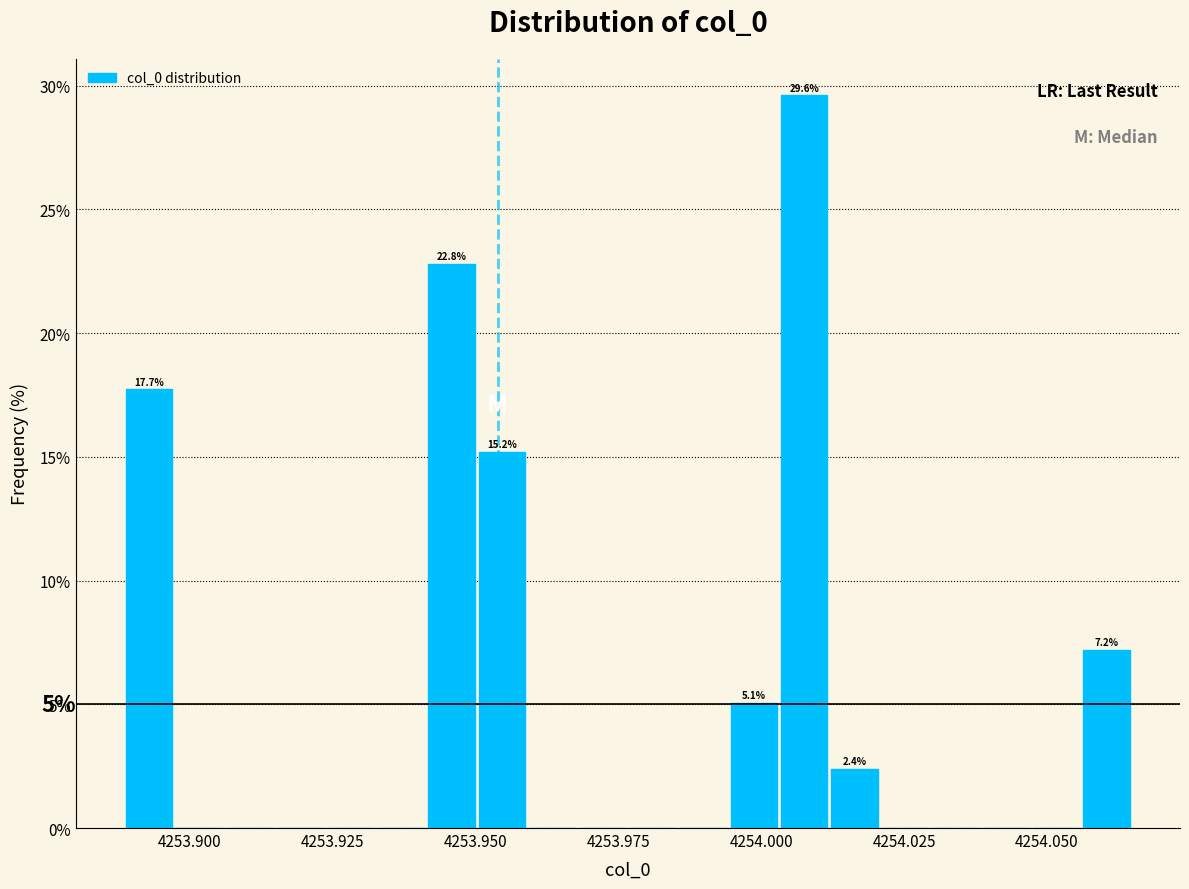

Around what value on the x-axis is the tallest bar? Give the approximate position of its centre, as read against the axis.

4254.010